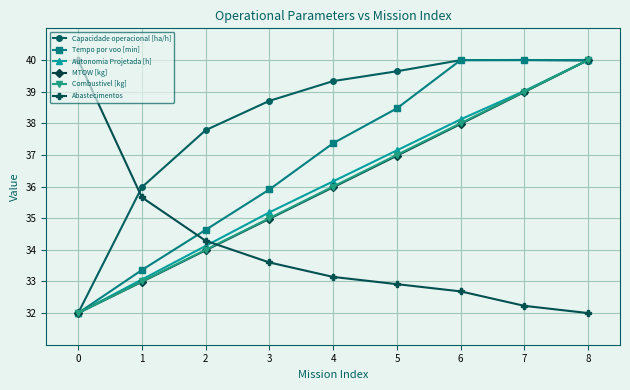

Which series ends up on top after the final intersection of Capacidade operacional [ha/h] and Autonomia Projetada [h]?

Autonomia Projetada [h]